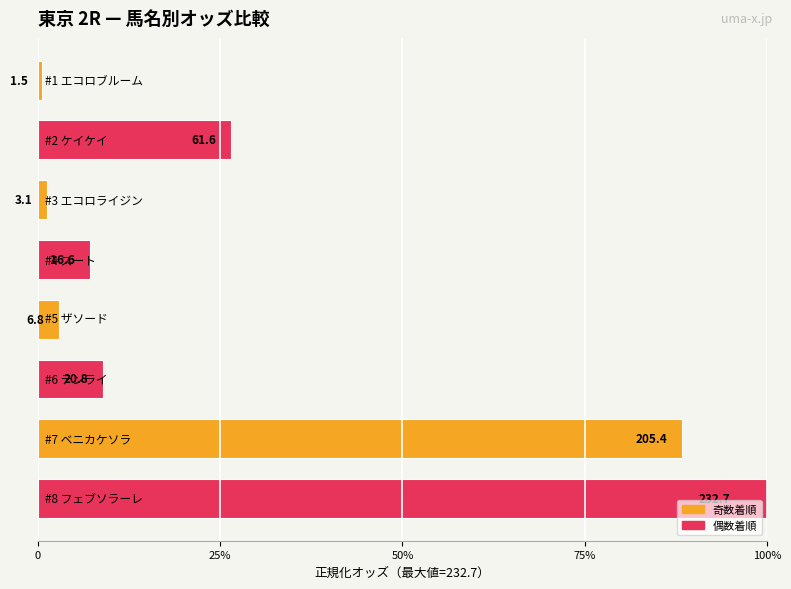

Where is the data nearest to the value 50?

ケイケイ